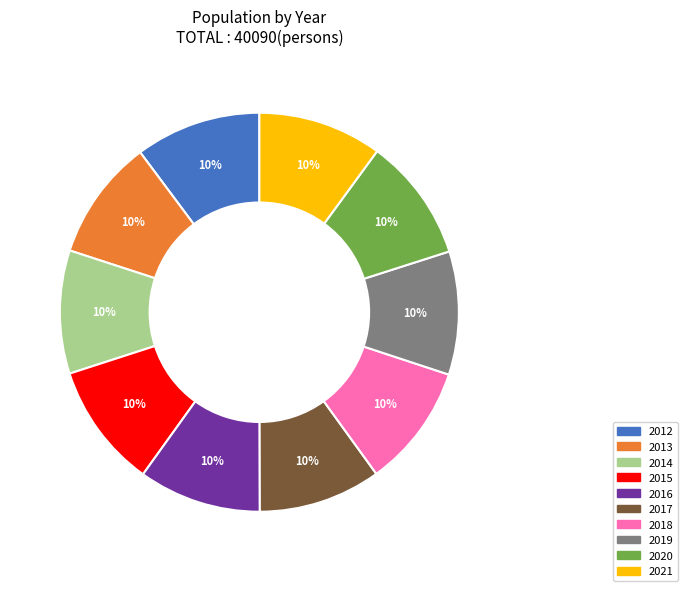

Approximately how many times larger is the value at 2018 compared to 2020?

1.0